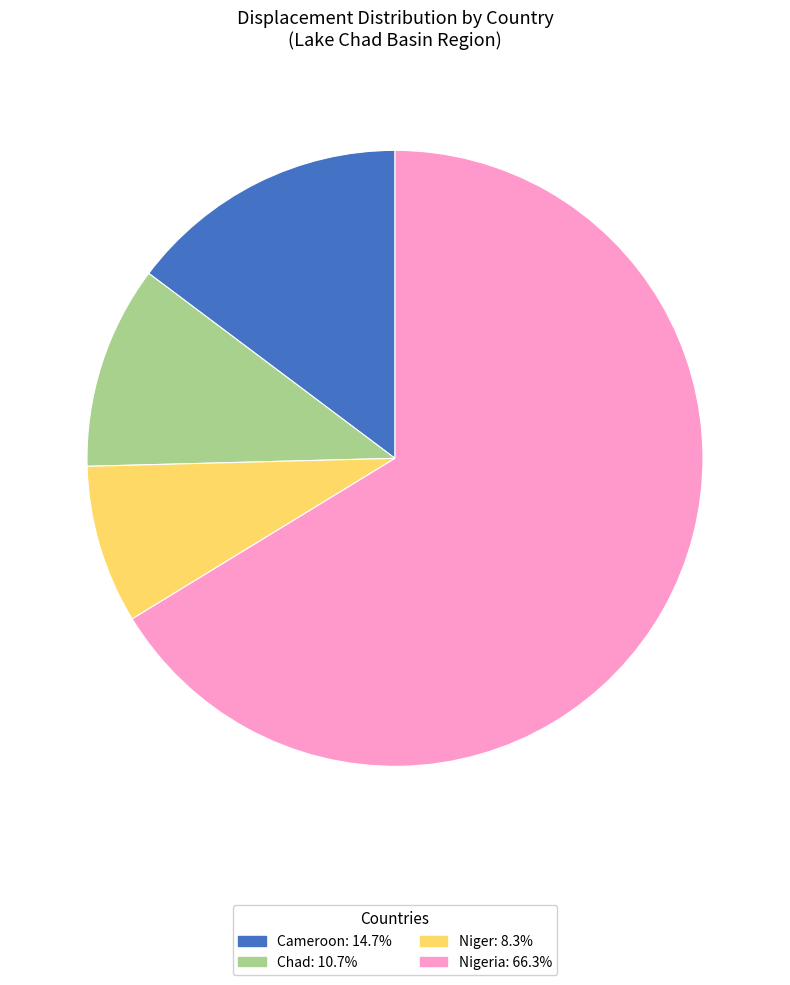

Is there a majority slice in this chart?

Yes